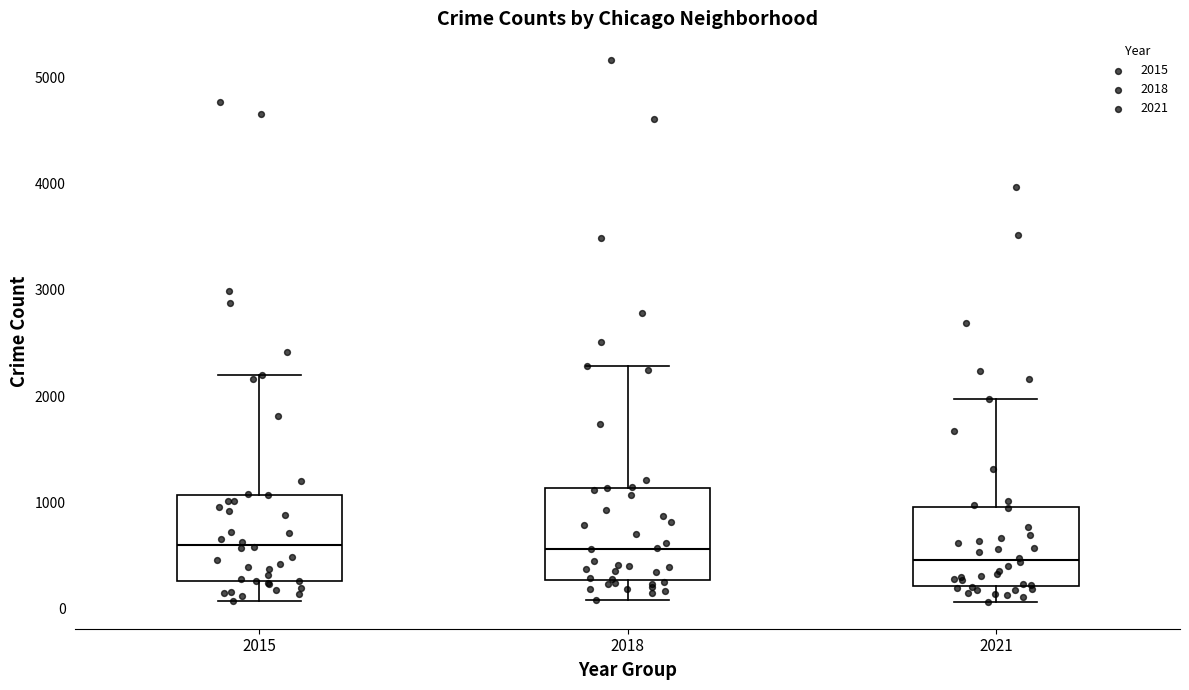

Reading left to right, transcribe this box plot: for each box, give where its median line is, the range the box spans, and where its two whiskers end, as read against the y-axis. The values are not printed on the chart, so give them approximately, as read against the axis.

2015: median 600, box 300 to 1100, whiskers 100 to 2200
2018: median 600, box 300 to 1100, whiskers 100 to 2300
2021: median 500, box 200 to 900, whiskers 100 to 2000